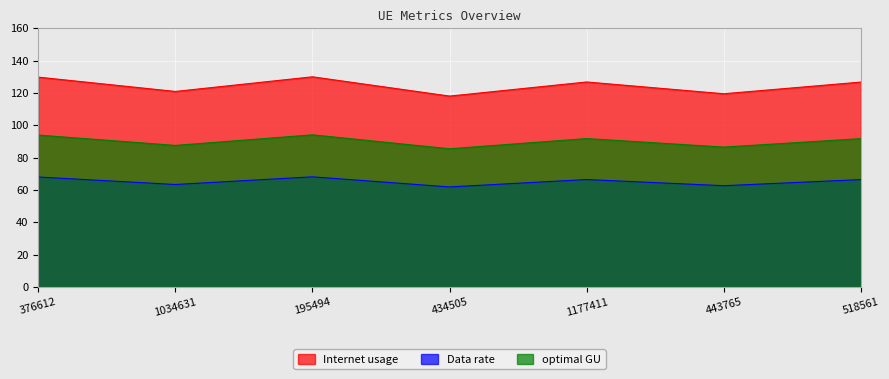

How many data points in optimal GU are above 91?

4